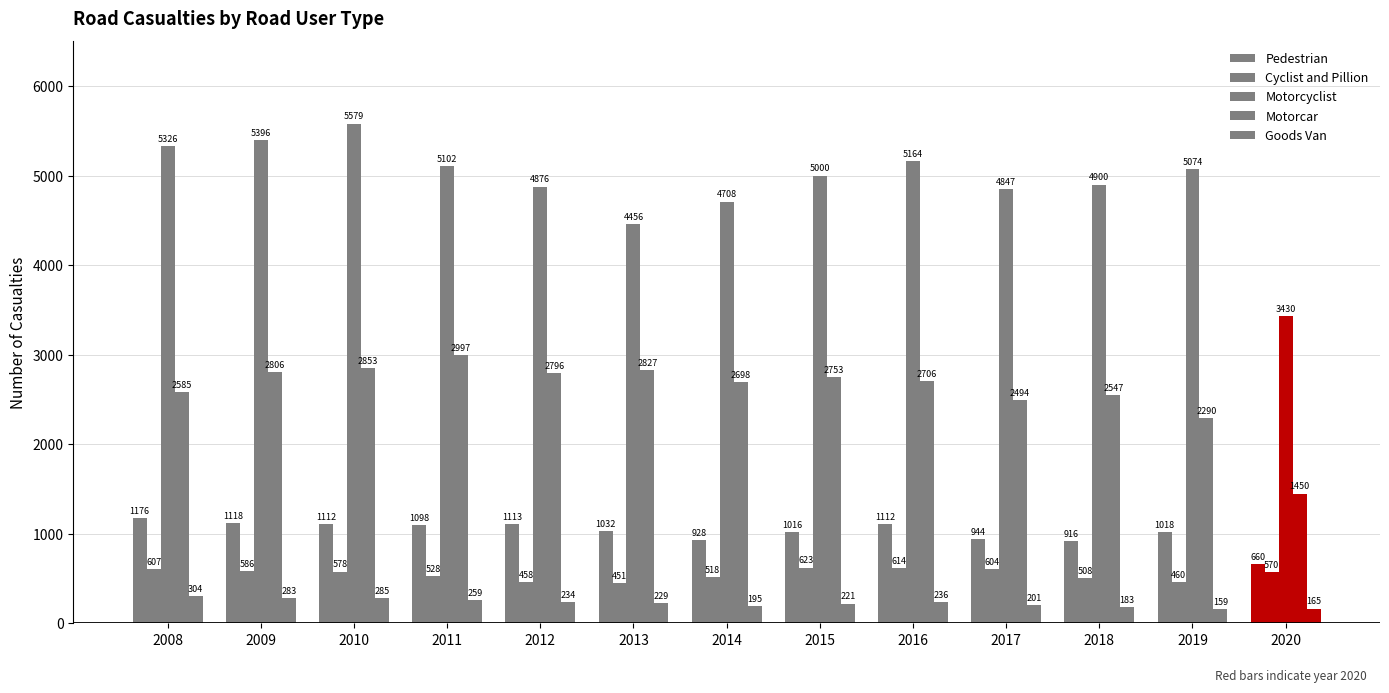

At which category is the sum across all series the highest?

2010